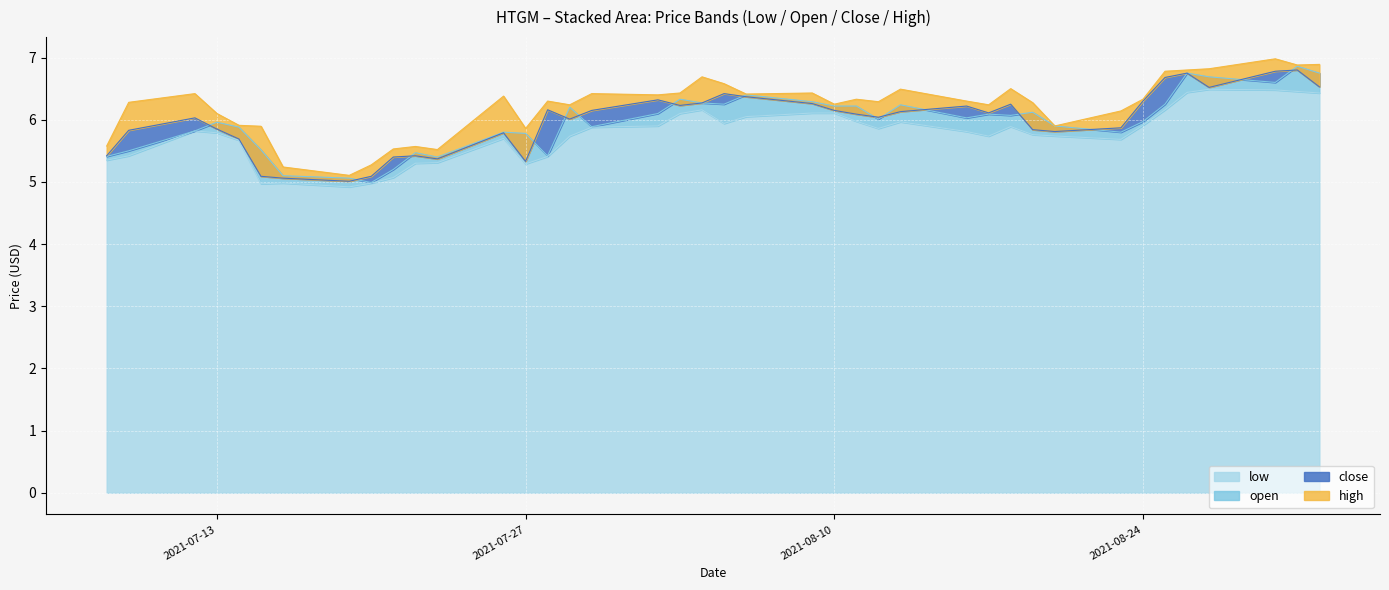

What is the label of the 2nd point from the right?

2021-08-31